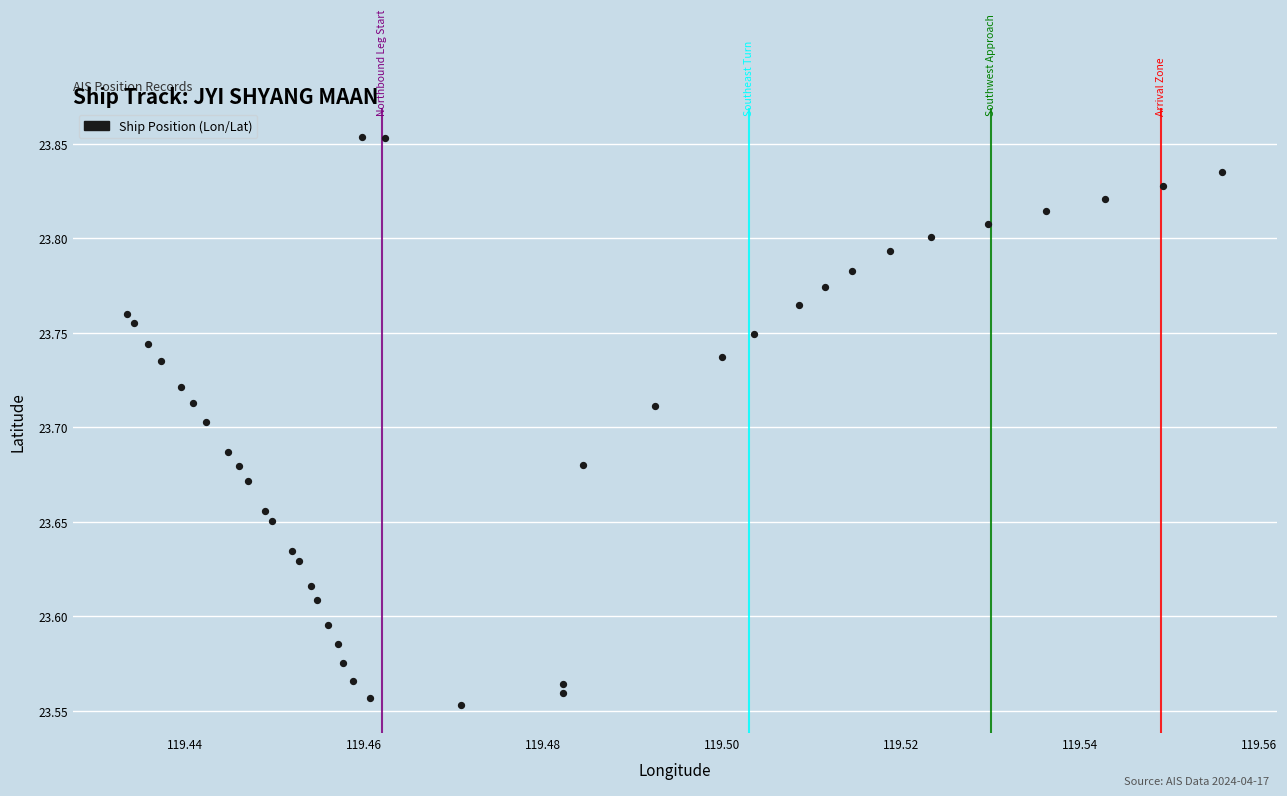

What is the range of Y values (max minus min)?

0.3